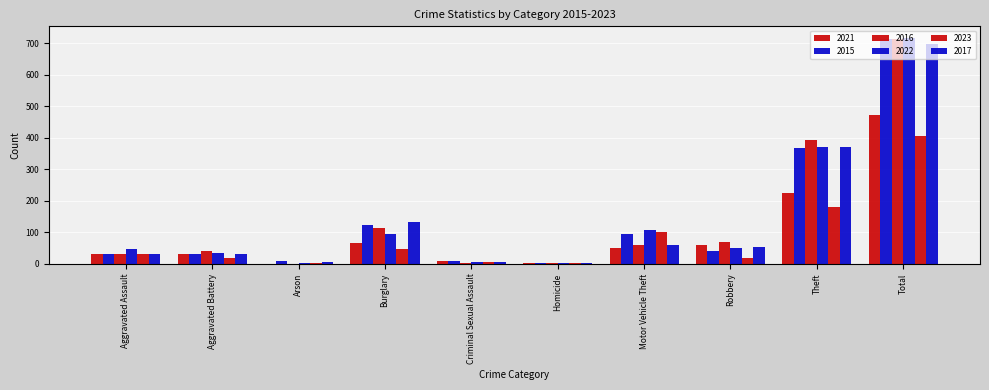

What is the sum of all 2021 values?

948